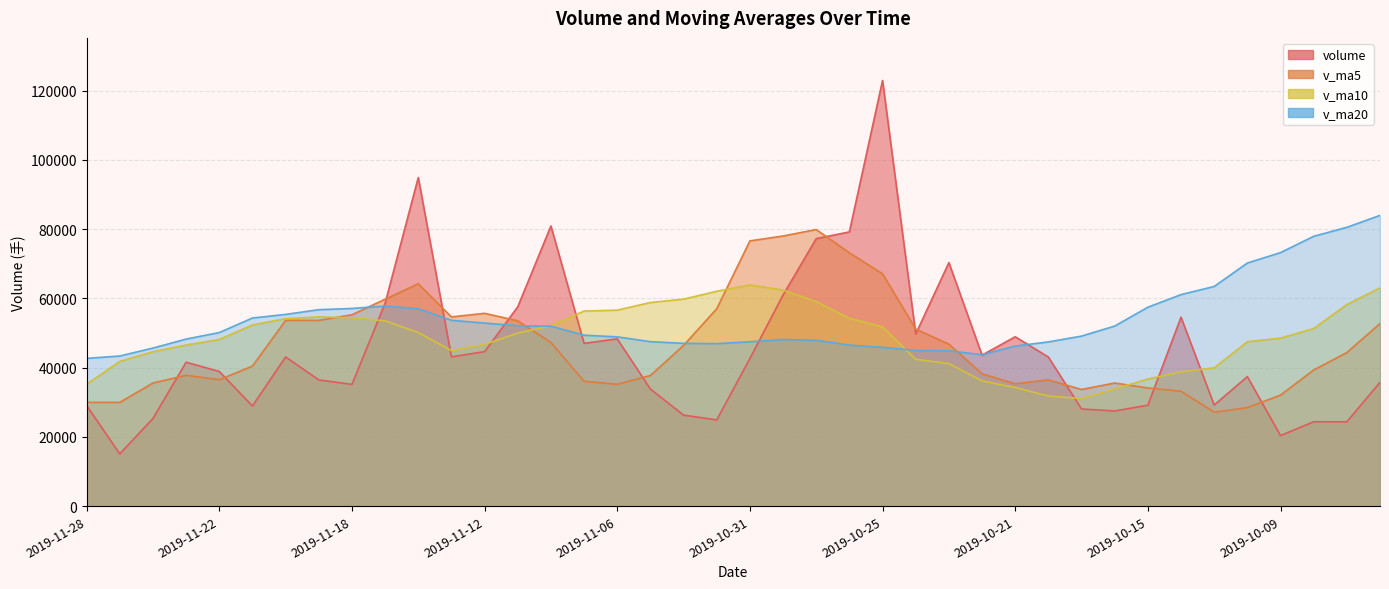

At how many categories does at least one series exceed 86565?

2